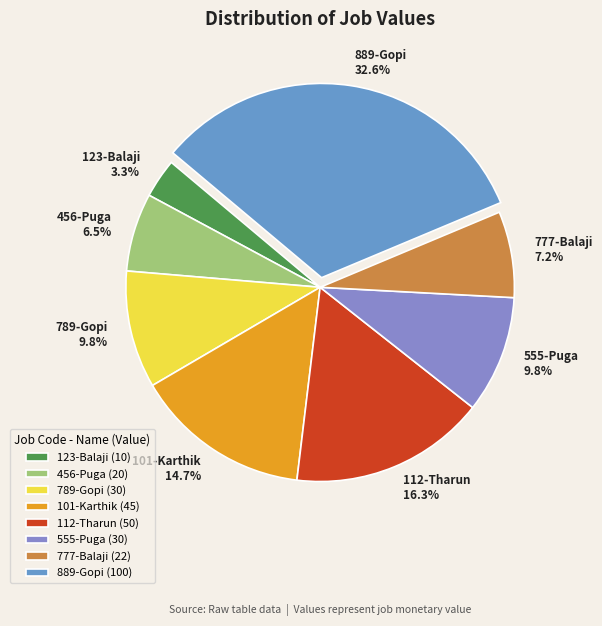

Which category has the biggest portion of the pie?

889-Gopi